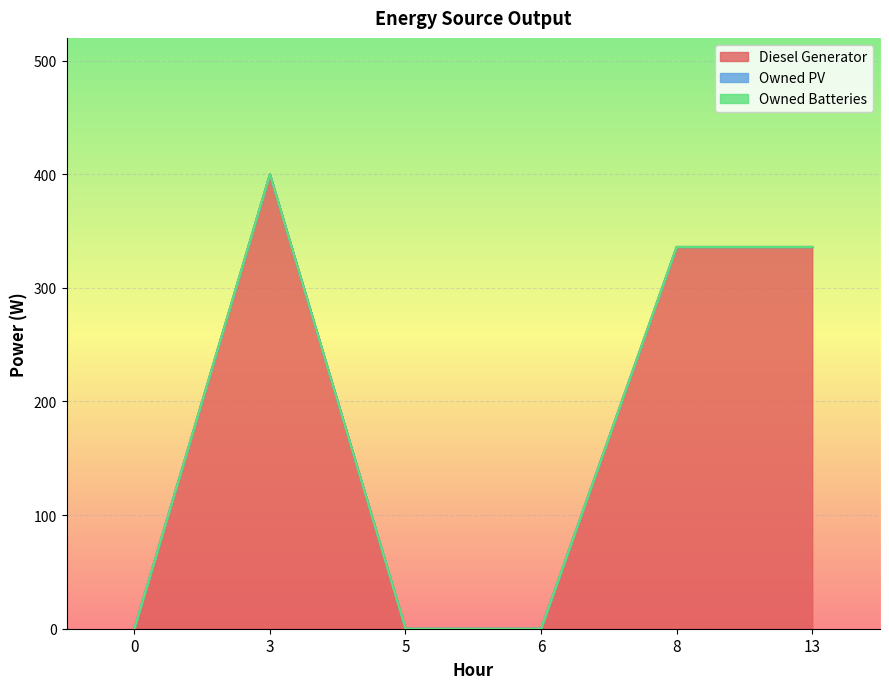

Which series has the largest range (max minus min)?

Diesel Generator